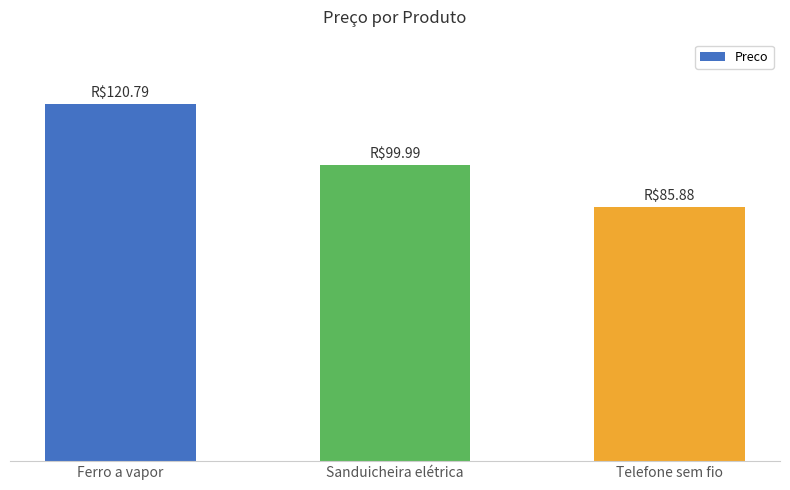

What is the sum of the values at Ferro a vapor and Telefone sem fio?

206.7